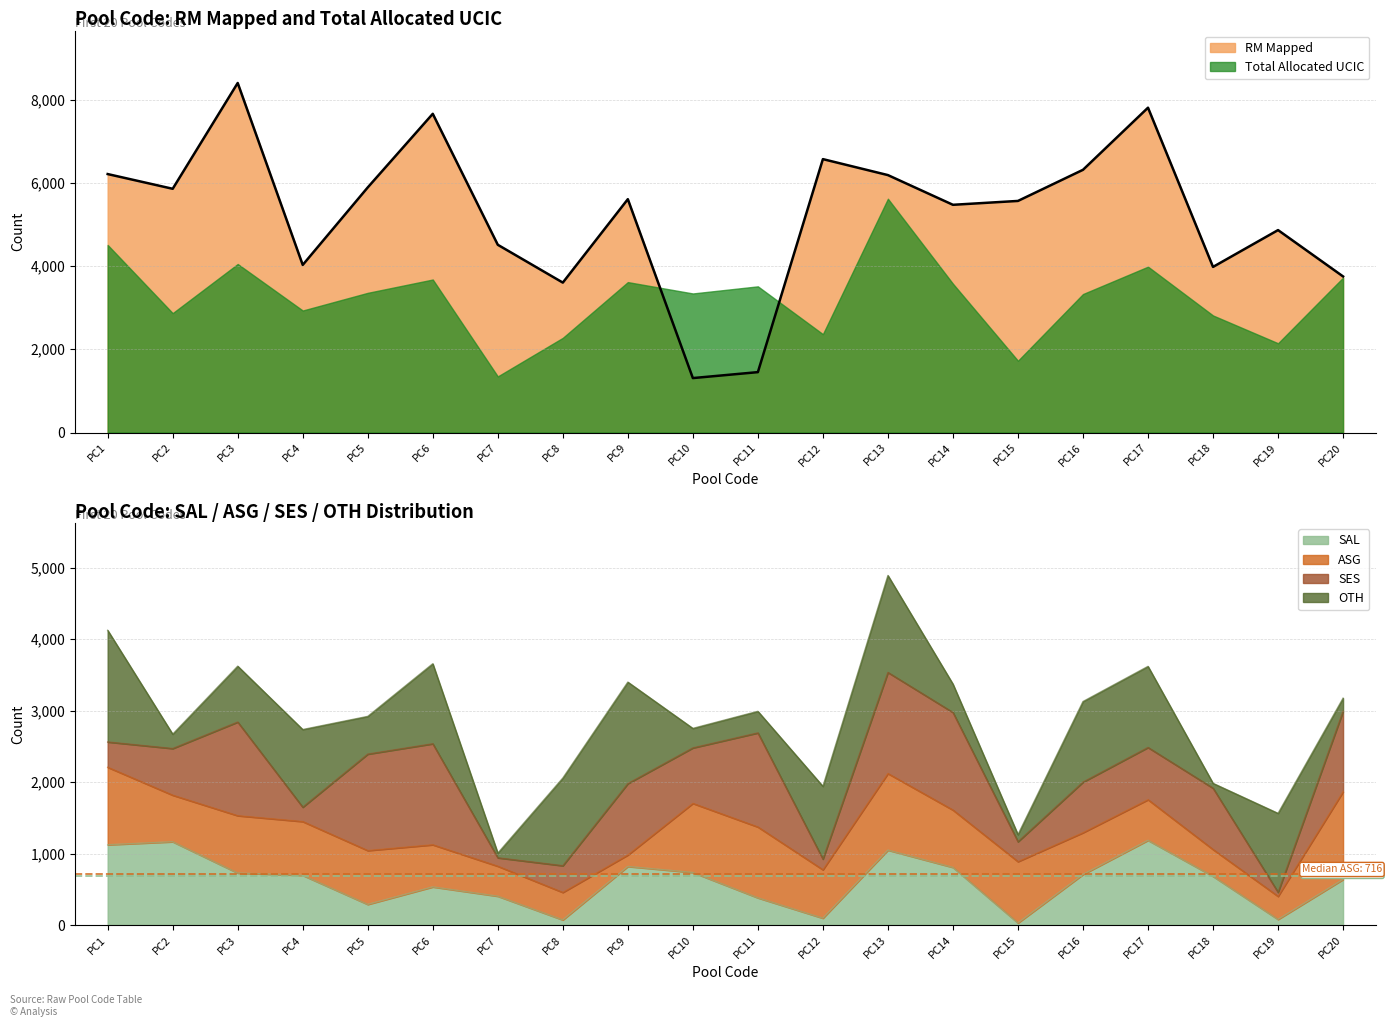

How many values in the SAL series exceed 695?

9